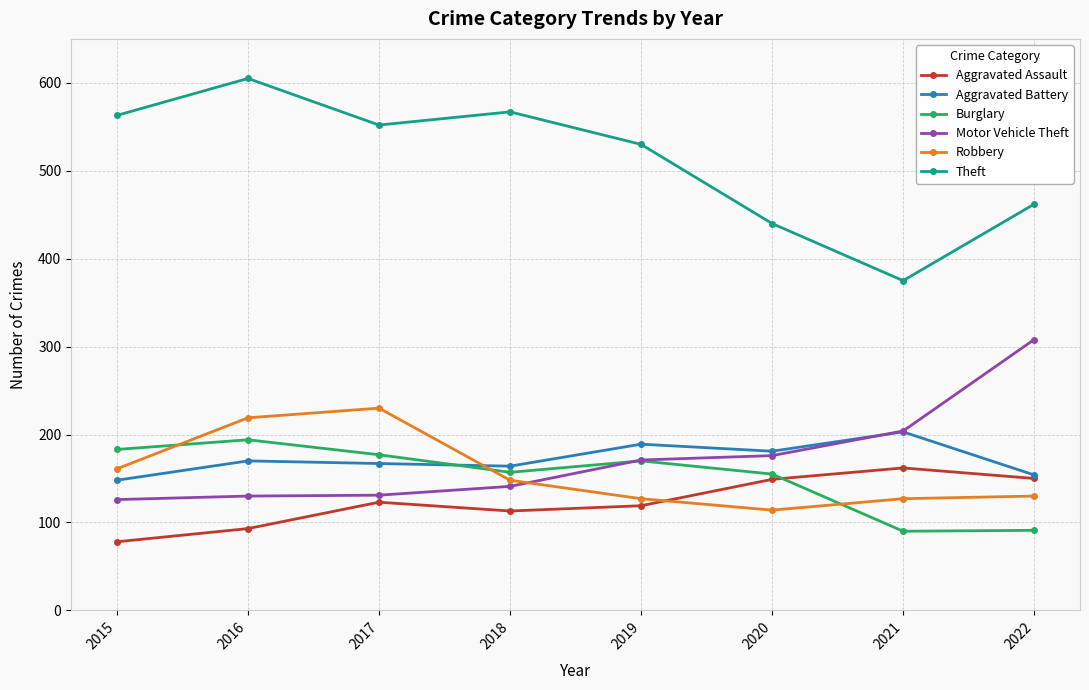

What are all the series names shown in the legend?

Aggravated Assault, Aggravated Battery, Burglary, Motor Vehicle Theft, Robbery, Theft